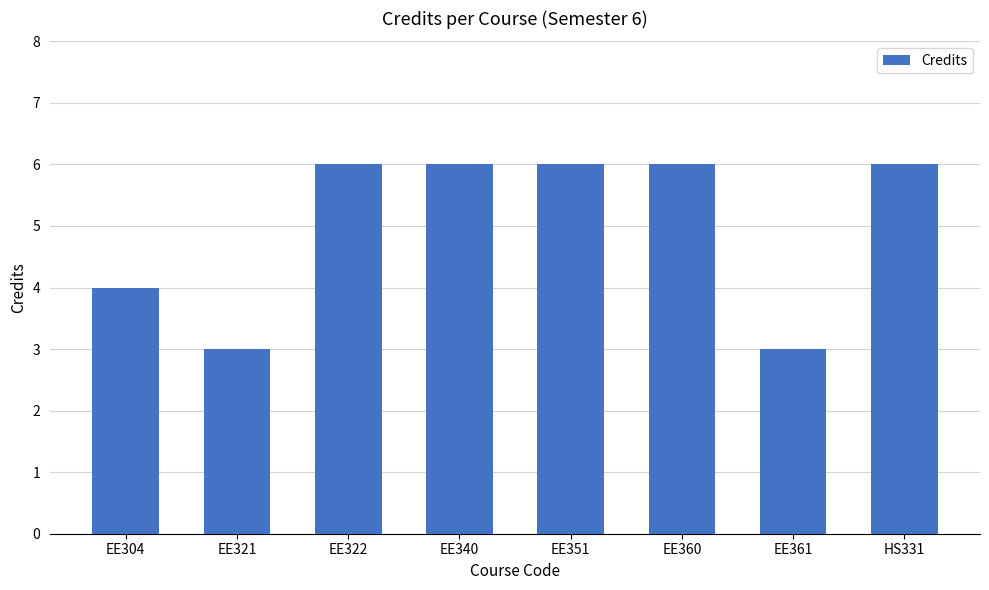

What is the maximum value shown in the chart?

6